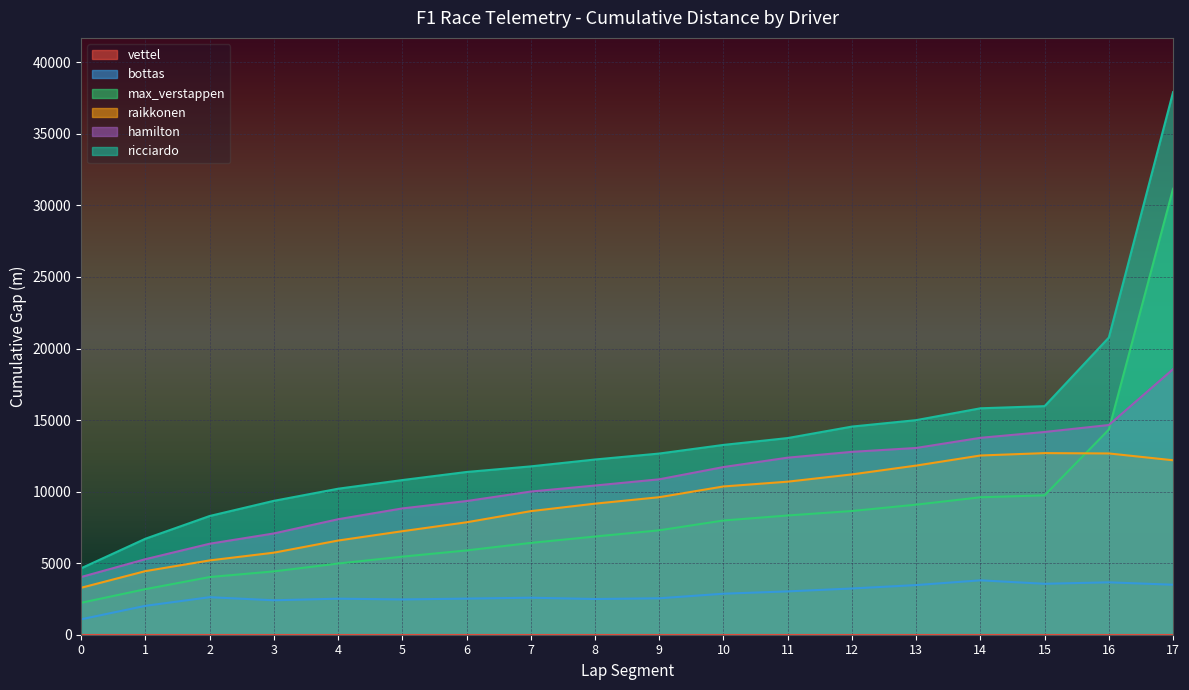

The hamilton series shows 9341 at 6. True or false?

True